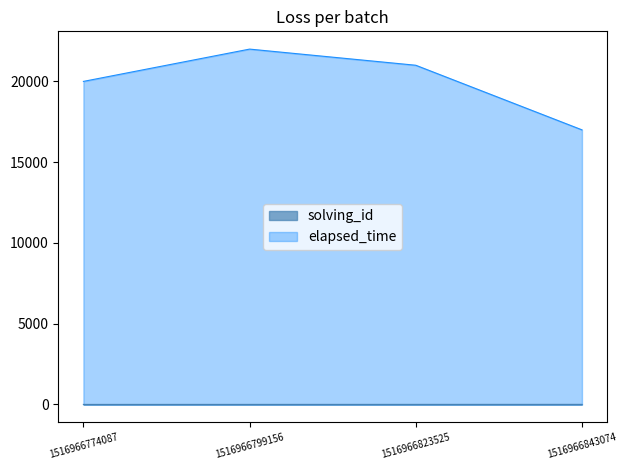

Which has a higher value, 1516966799156 or 1516966823525?

1516966823525